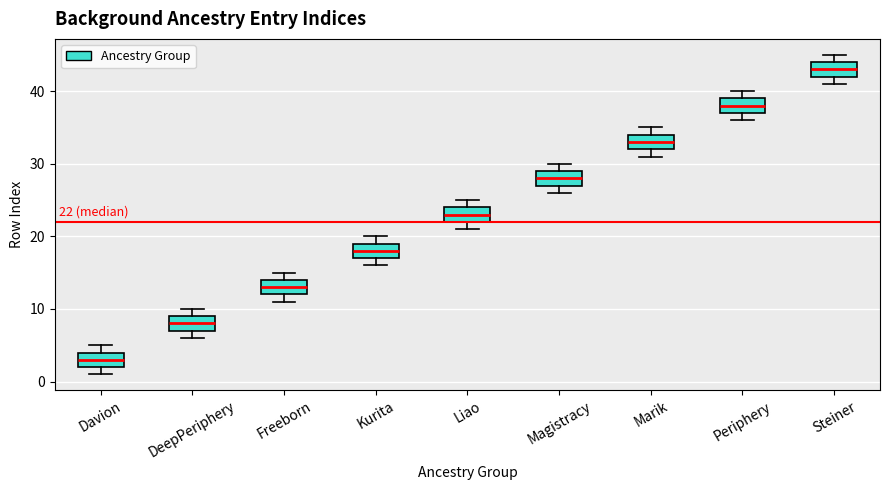

Which box has the highest median line?

Steiner